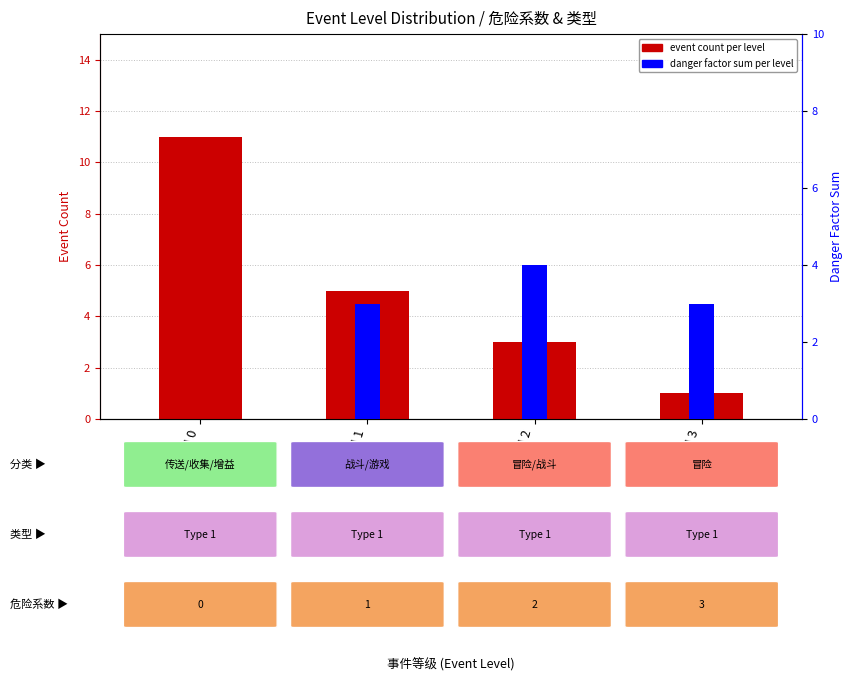

The event count series shows 18 at Level 0. True or false?

False